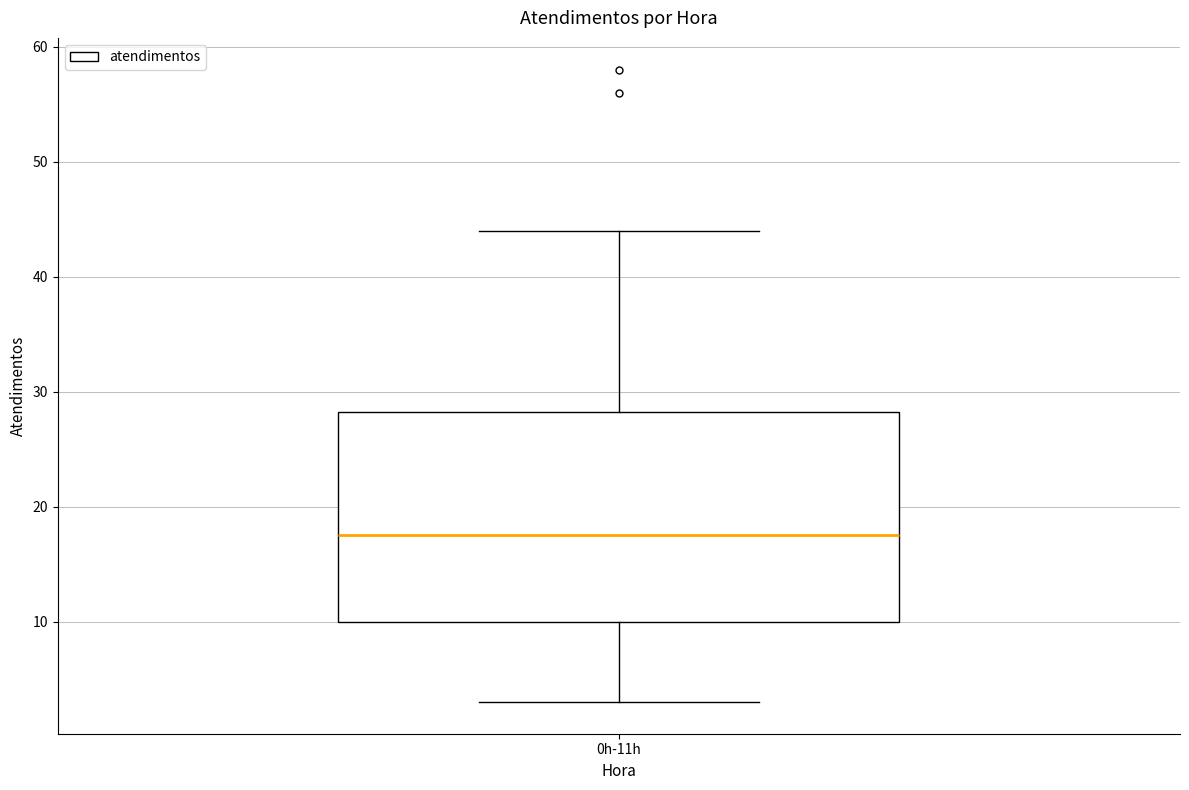

Read this box plot against the y-axis: the position of the median line, the range covered by the box, and the ends of both whiskers. The values are not printed on the chart, so give them approximately, as read against the axis.

median 18, box 10 to 28, whiskers 3 to 44